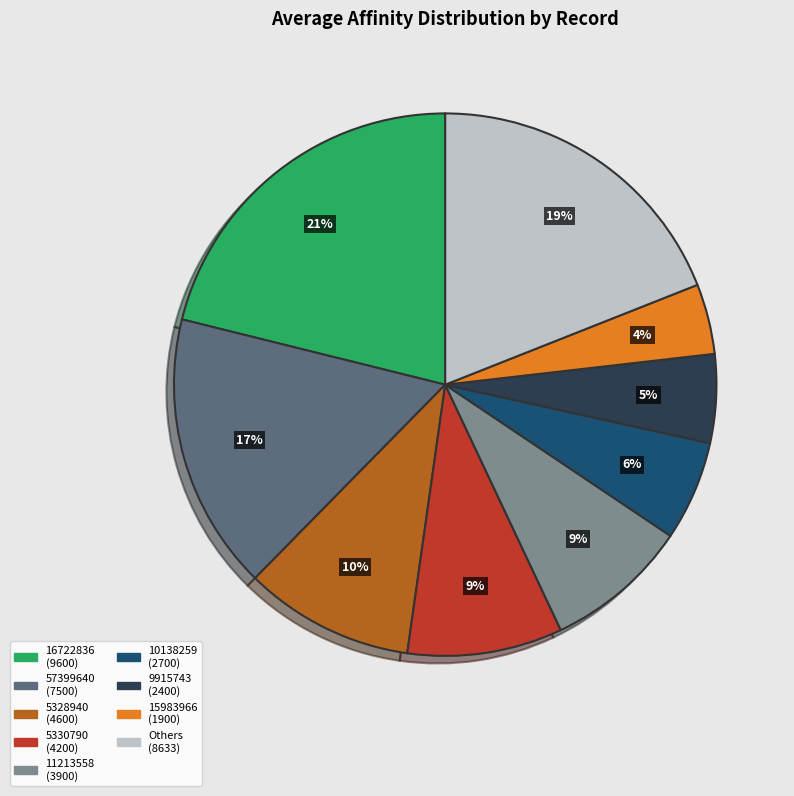

To the nearest percent, what is the average slice percentage?

11%